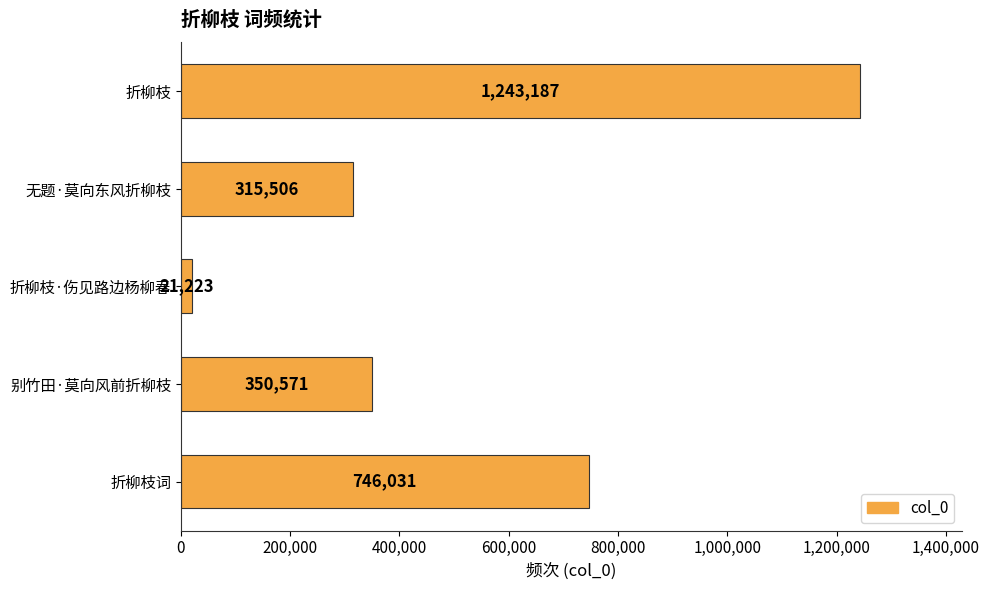

Reading top to bottom, extract all data points from this chart.

折柳枝=1243187	无题·莫向东风折柳枝=315506	折柳枝·伤见路边杨柳春=21223	别竹田·莫向风前折柳枝=350571	折柳枝词=746031